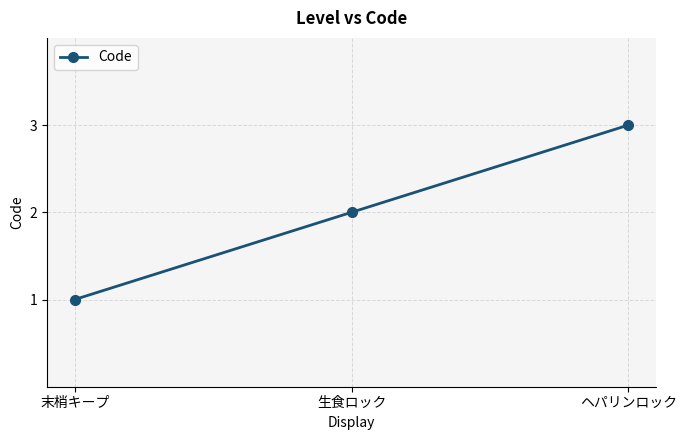

Is it true that the value at 生食ロック is 2?

True